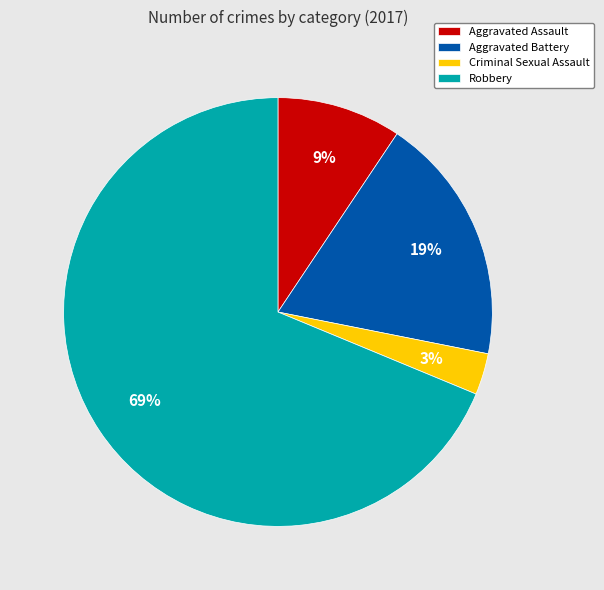

Which category has the biggest portion of the pie?

Robbery